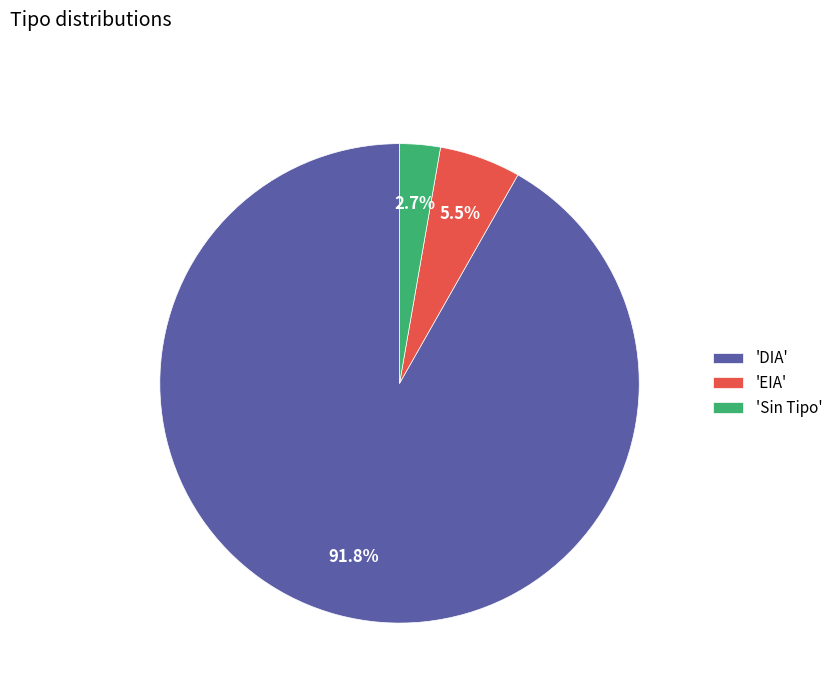

Which category has the biggest portion of the pie?

'DIA'